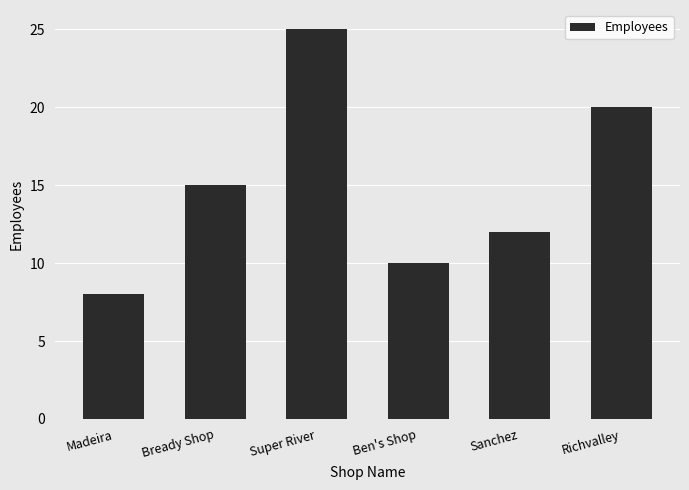

Reading left to right, transcribe all the data shown in this chart.

Madeira=8	Bready Shop=15	Super River=25	Ben's Shop=10	Sanchez=12	Richvalley=20